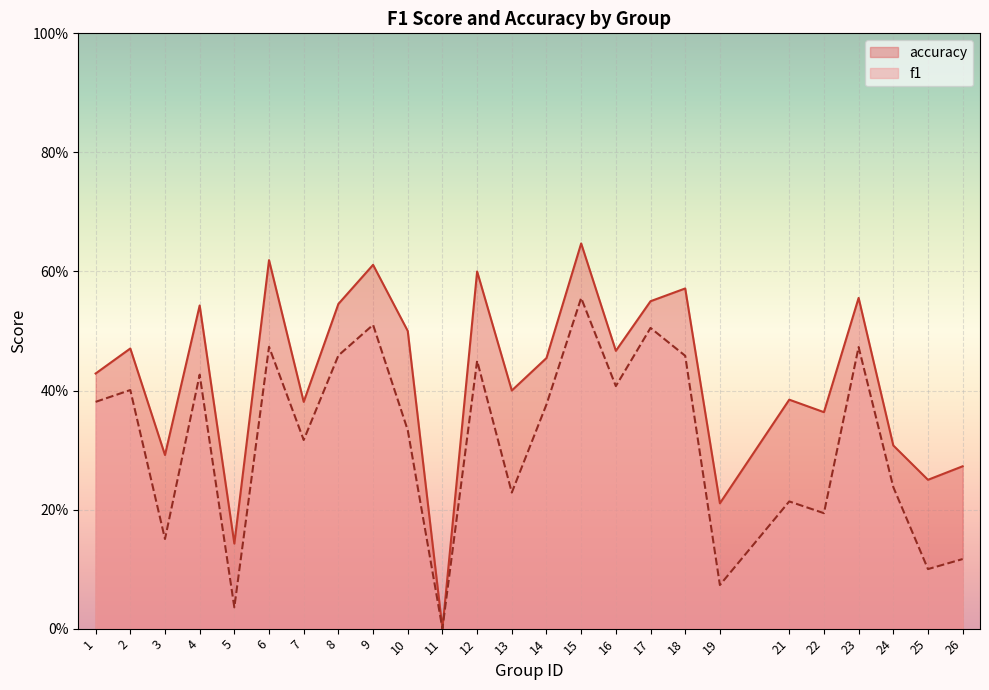

Rank the categories by f1 value from lowest to highest.

11, 5, 19, 25, 26, 3, 22, 21, 13, 24, 7, 10, 14, 1, 2, 16, 4, 12, 18, 8, 23, 6, 17, 9, 15